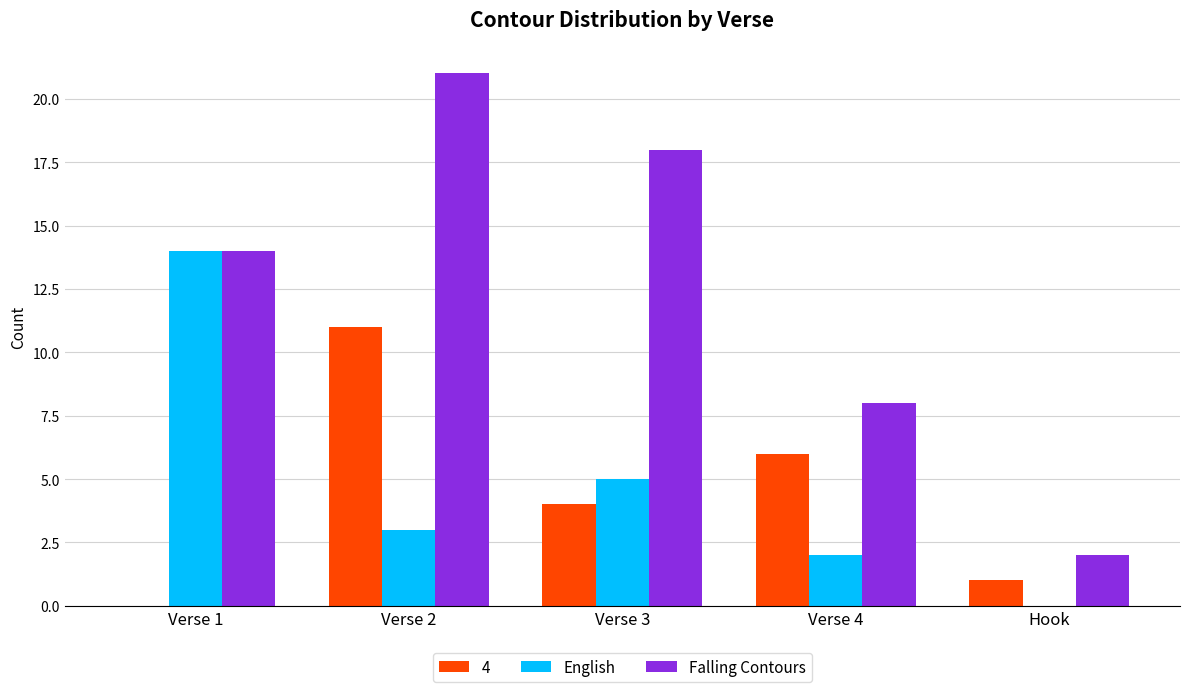

Reading right to left, what are all the values shown in this chart?

4: Hook=1	Verse 4=6	Verse 3=4	Verse 2=11	Verse 1=0
English: Hook=0	Verse 4=2	Verse 3=5	Verse 2=3	Verse 1=14
Falling Contours: Hook=2	Verse 4=8	Verse 3=18	Verse 2=21	Verse 1=14